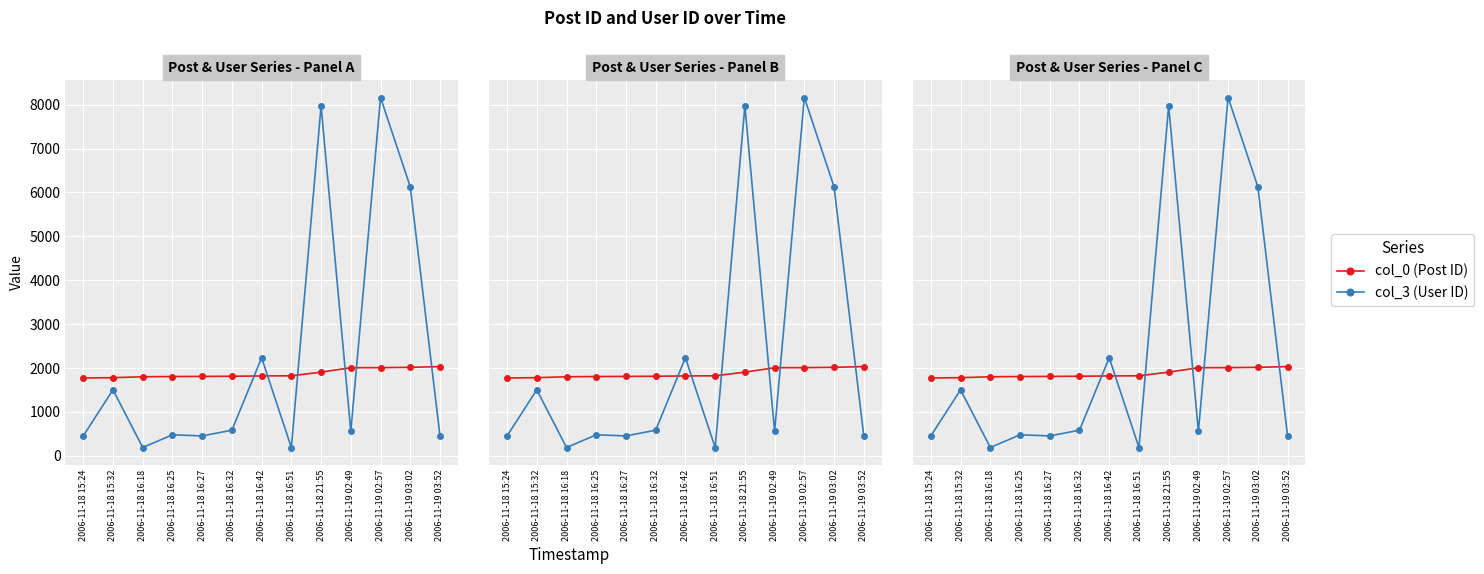

What value does the col_0 series have at 2006-11-18 15:32, to the nearest 10?

1780